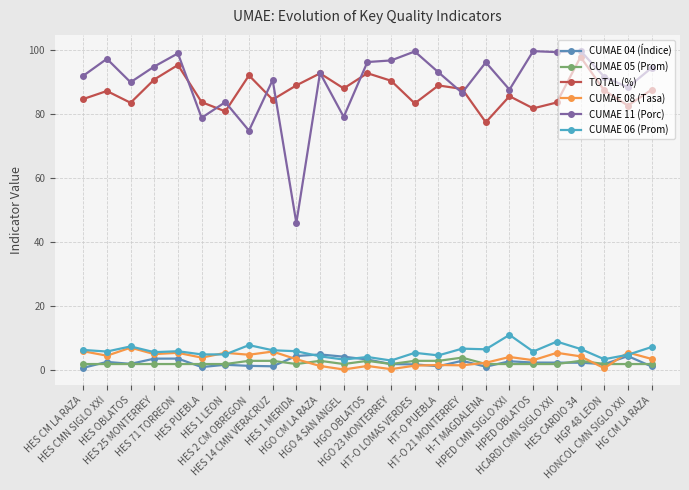

Between HES 1 LEON and HG CM LA RAZA, which series saw the biggest shift?

CUMAE 11 (Porc)